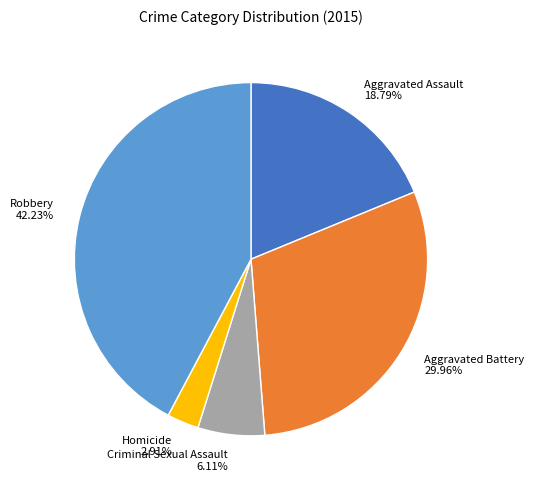

True or false: Aggravated Battery accounts for 41% of the total.

False